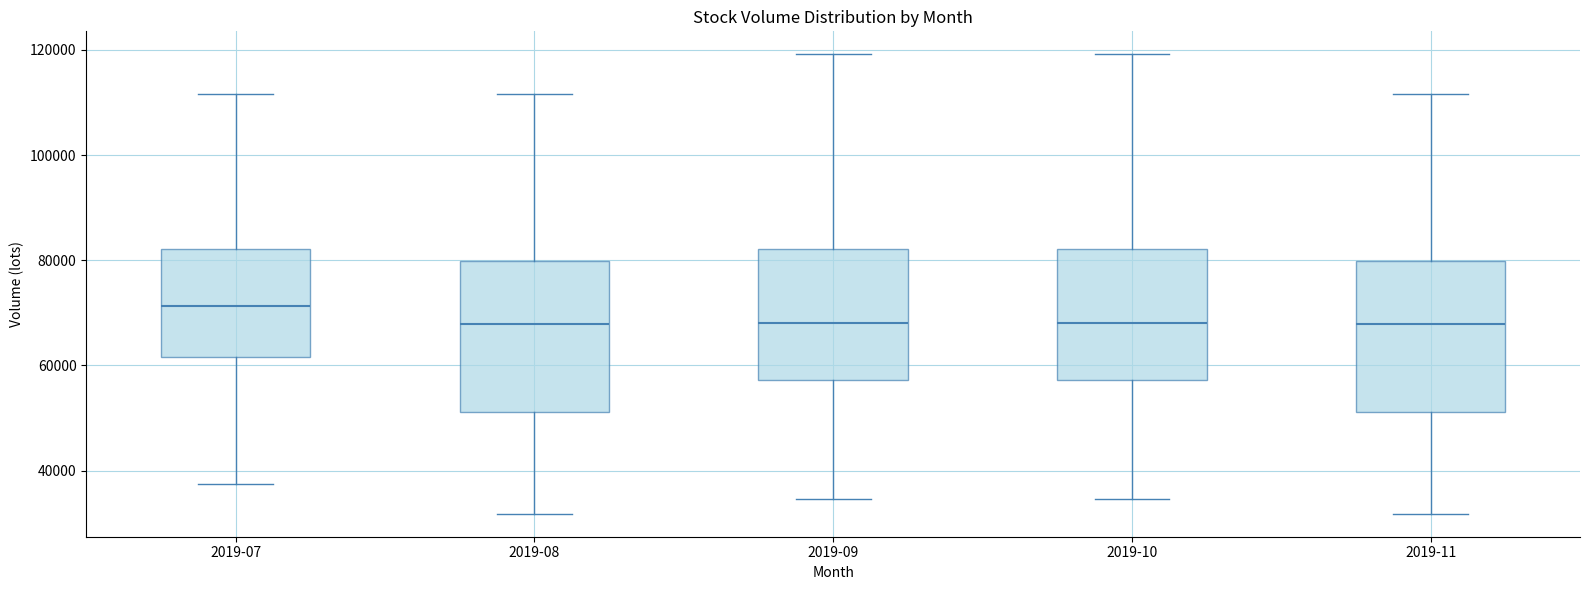

Where does the lower whisker of the box for 2019-09 end on the y-axis? The values are not printed on the chart, so give them approximately, as read against the axis.

34000